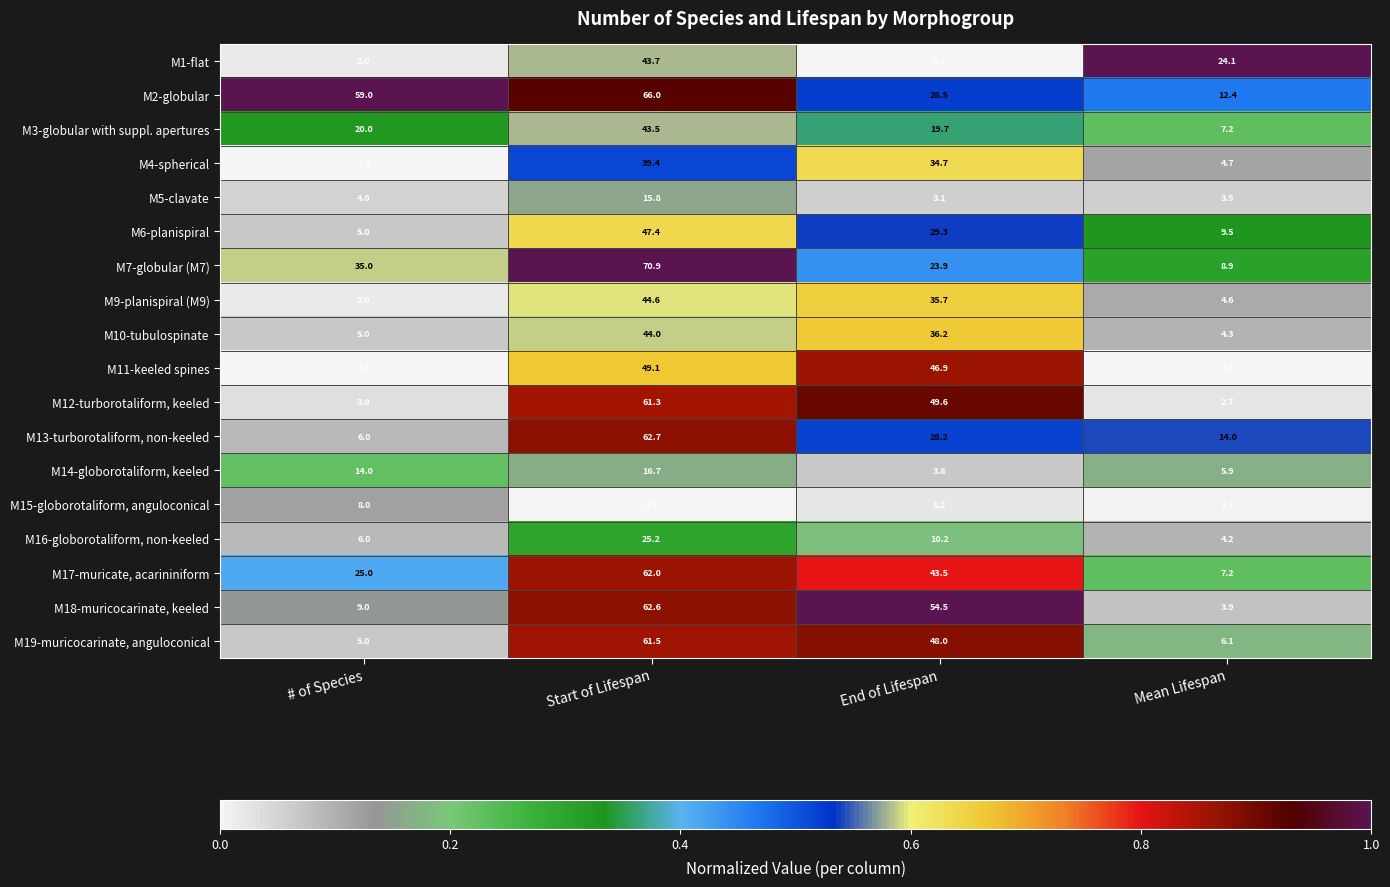

What value does the M5-clavate series have at Mean Lifespan?

3.5